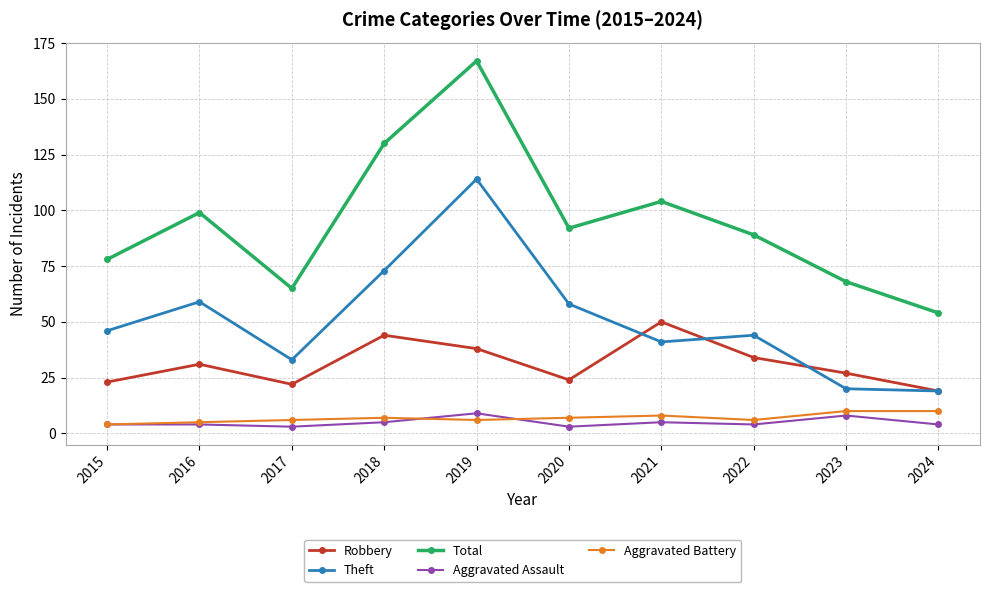

What is the value of the Total point at the 6th from the left?

92